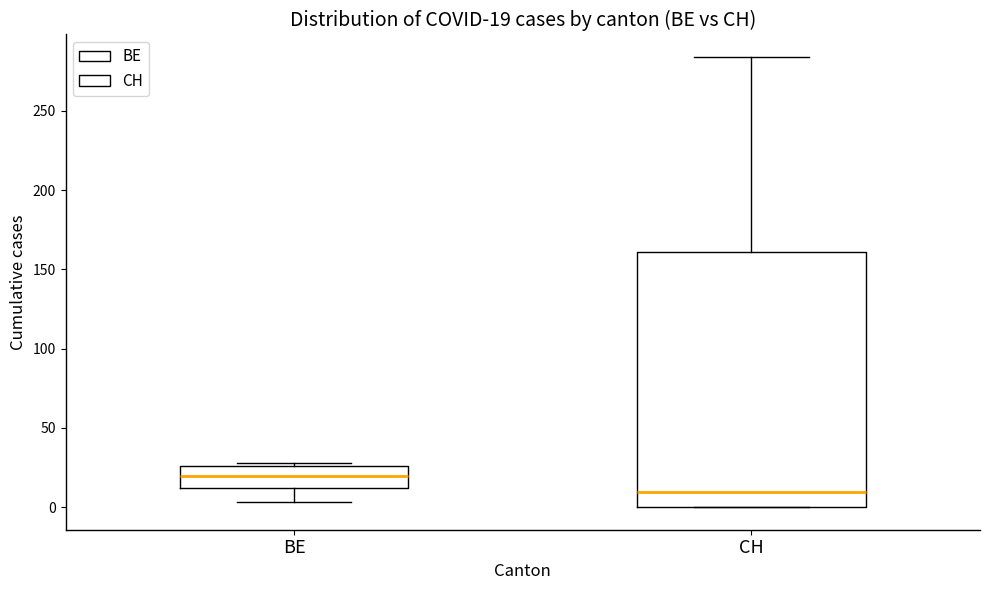

Which box's median line is the highest?

BE